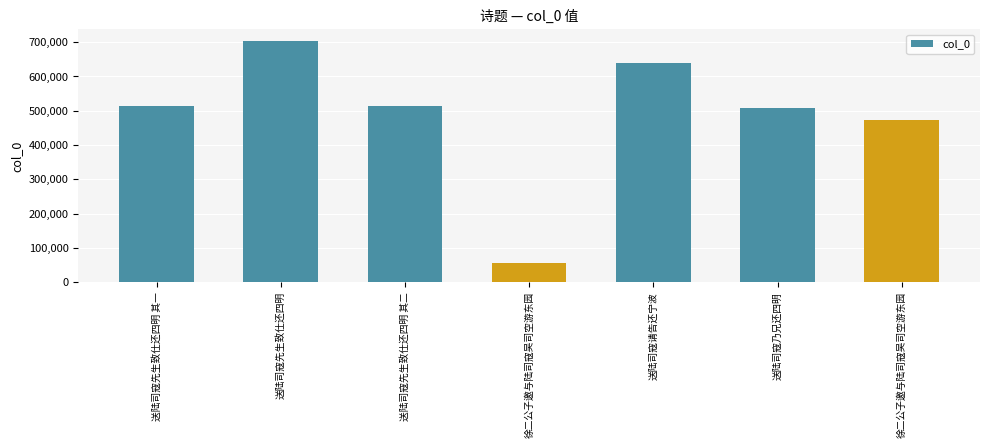

How many values are below 513462?

3